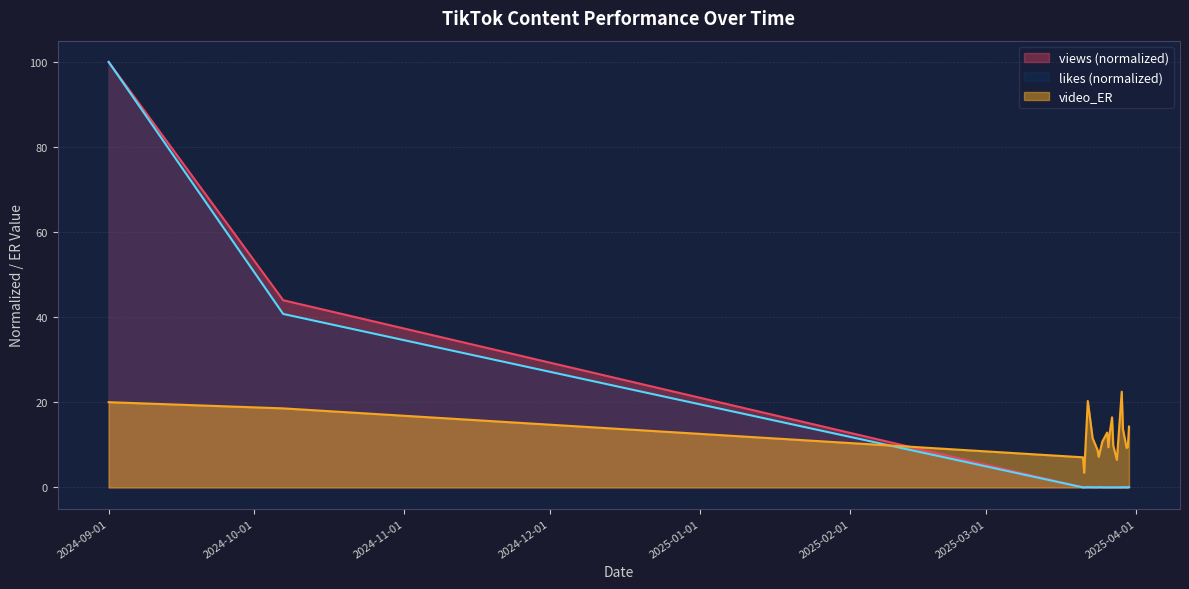

How many series are shown in this chart?

3